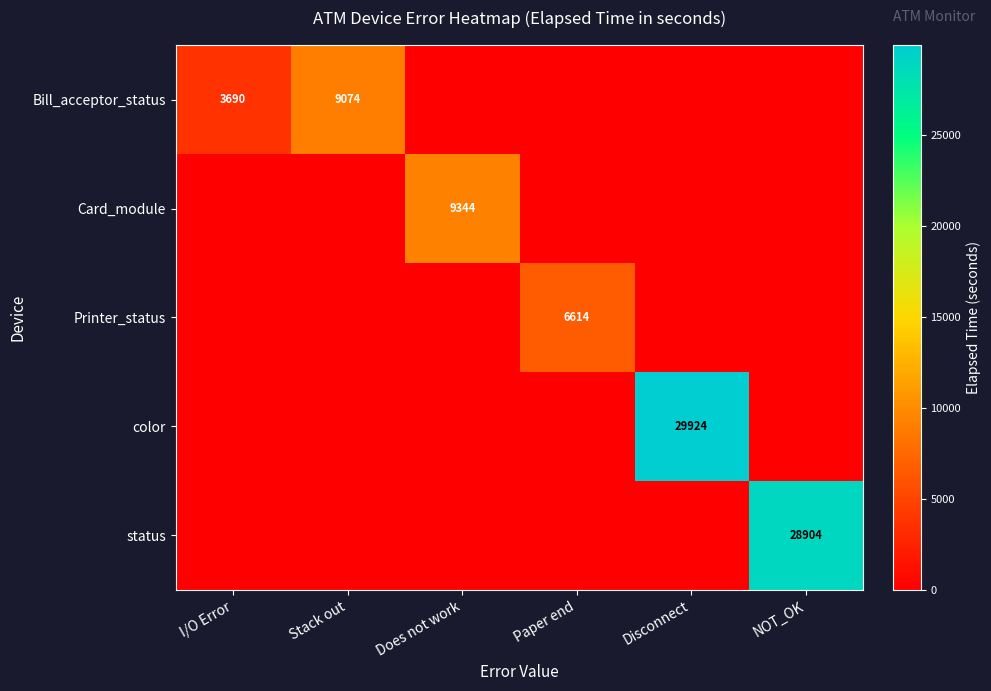

Is it true that color equals 29924 at Disconnect?

True